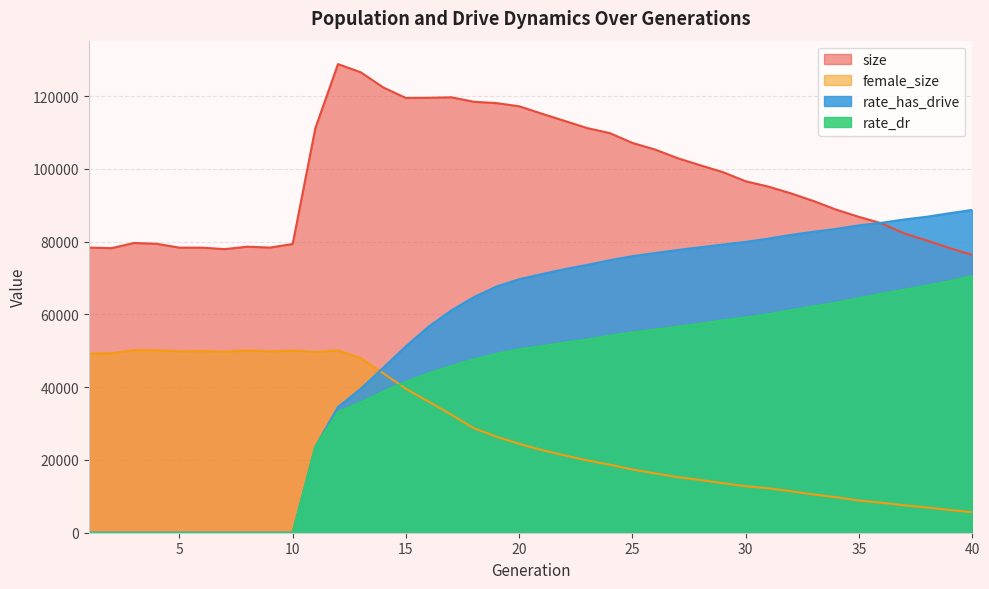

Rank the categories by rate_has_drive value from highest to lowest.

40, 39, 38, 37, 36, 35, 34, 33, 32, 31, 30, 29, 28, 27, 26, 25, 24, 23, 22, 21, 20, 19, 18, 17, 16, 15, 14, 13, 12, 11, 1, 2, 3, 4, 5, 6, 7, 8, 9, 10